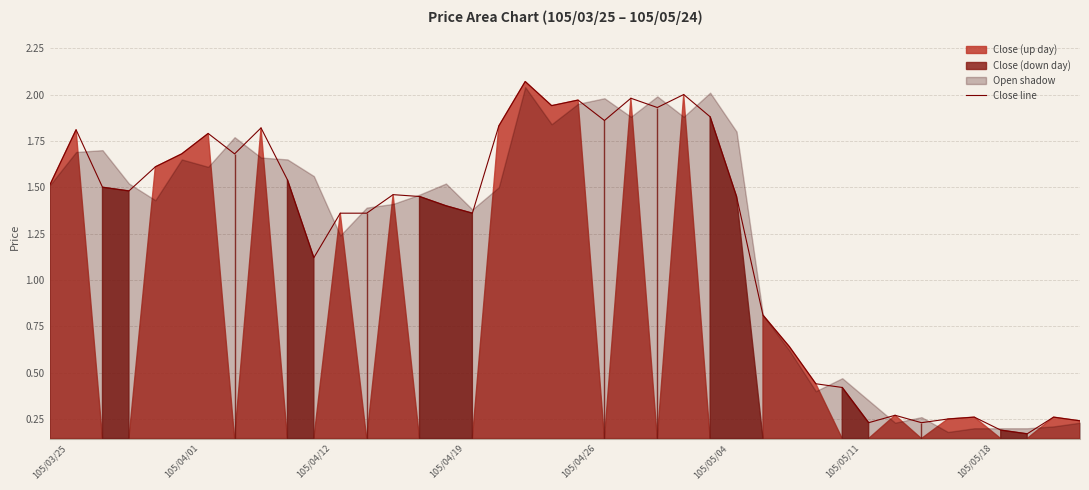

At which label is Close line closest to 1?

105/04/12